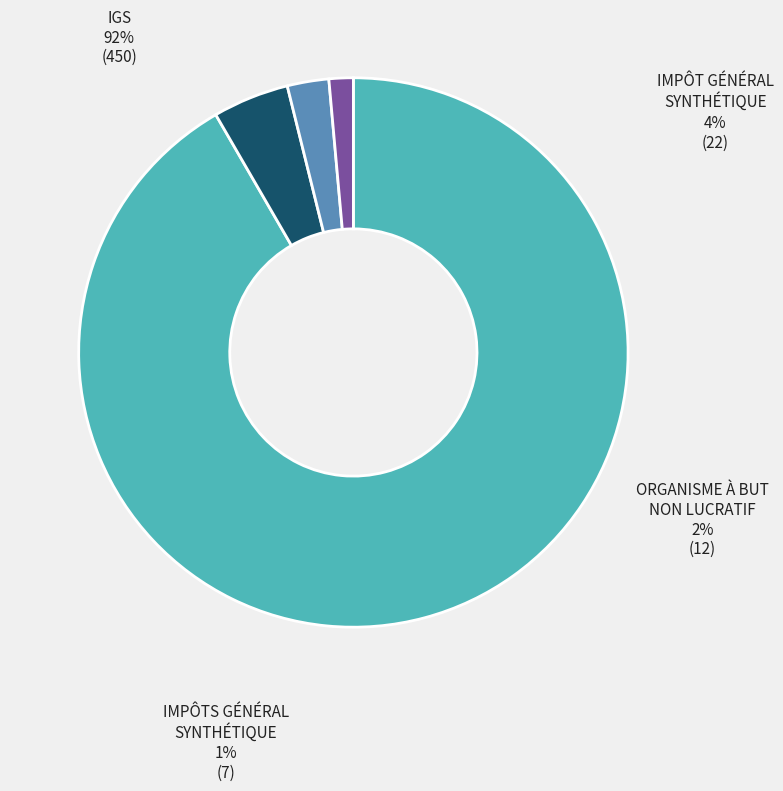

Is it true that ORGANISME À BUT NON LUCRATIF is 8% of the pie?

False